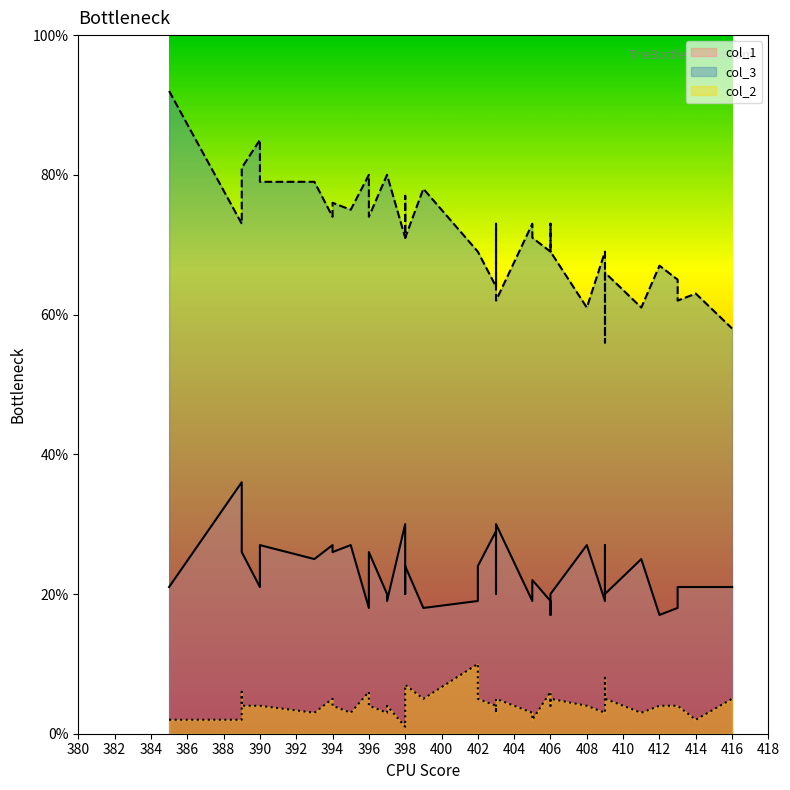

What is the sum of the col_1 values at 409 and 394?

53